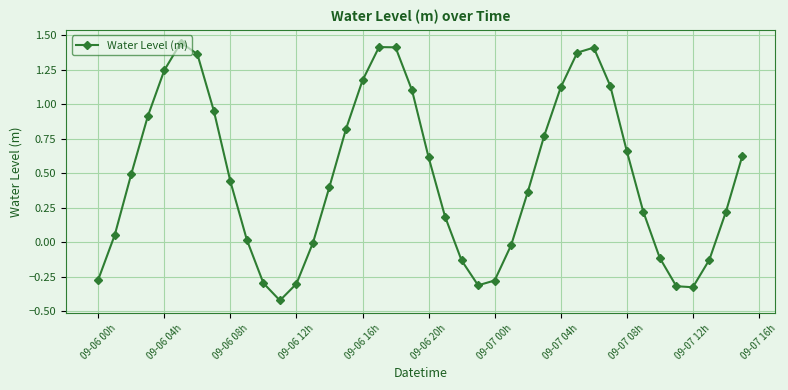

True or false: the data has more than 0 interior local peaks.

True